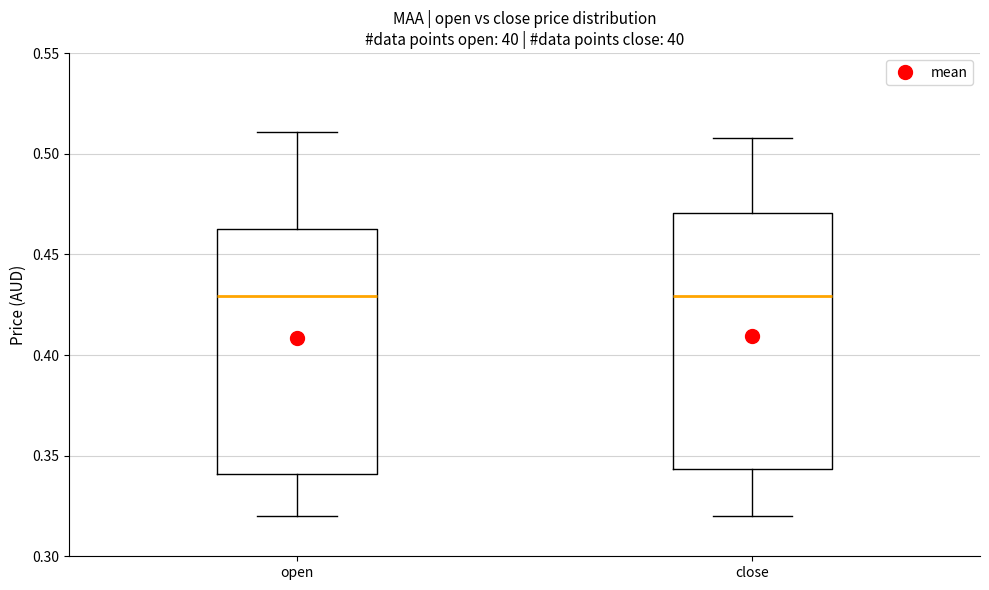

Where does the lower whisker of the box for open end on the y-axis? The values are not printed on the chart, so give them approximately, as read against the axis.

0.320